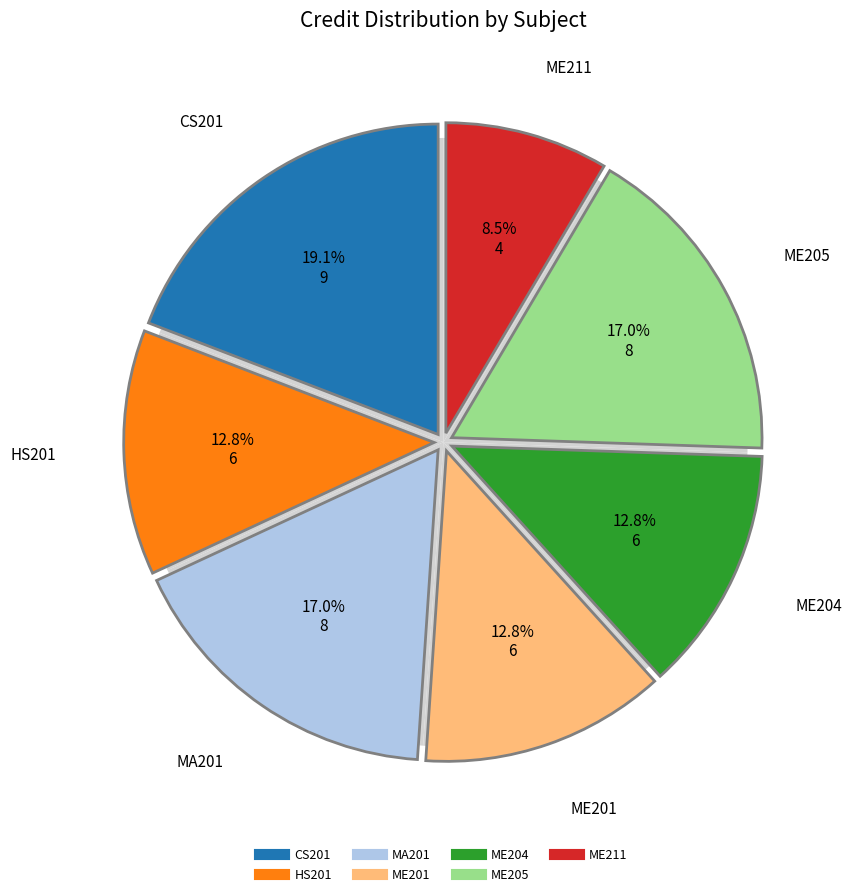

Does MA201 account for over 50% of the chart?

No